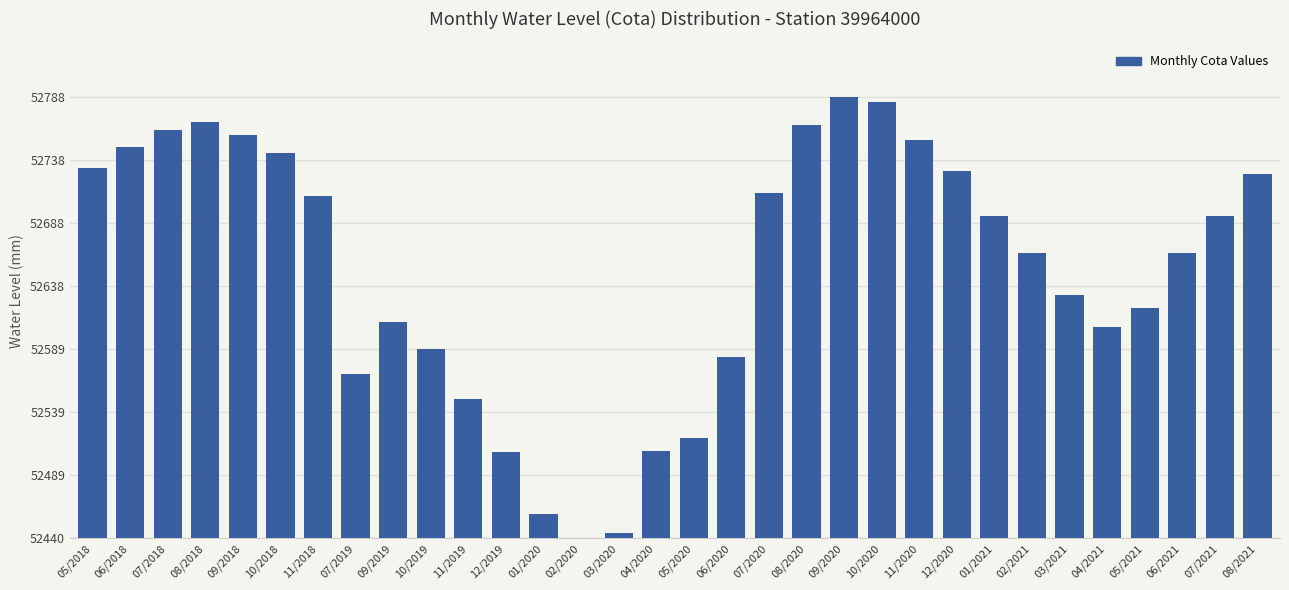

How many bars are there in total?

32